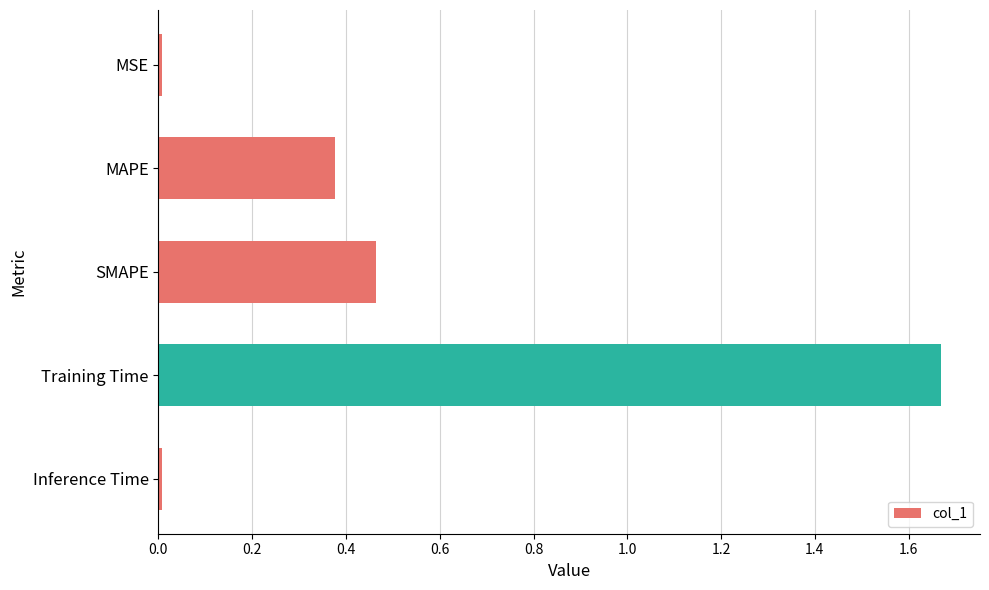

Which label corresponds to the largest value in the chart?

Training Time